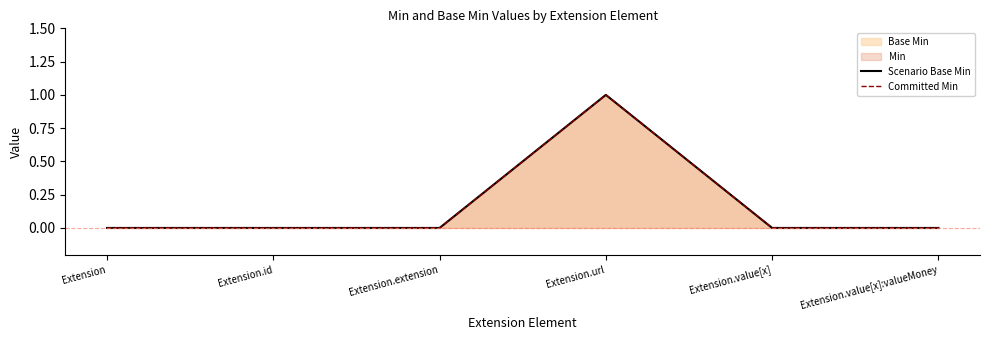

Which series has the largest total across all categories?

Scenario Base Min